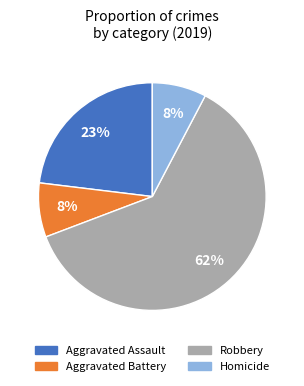

What percentage is the Aggravated Assault slice, to the nearest percent?

23%